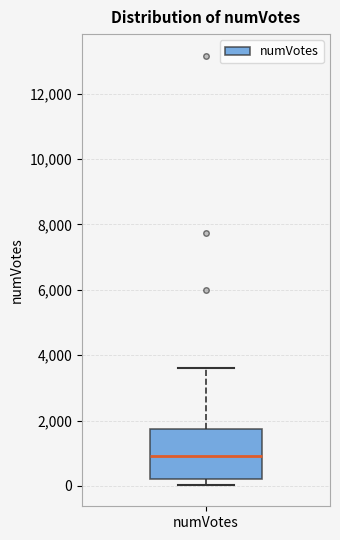

Read this box plot against the y-axis: the position of the median line, the range covered by the box, and the ends of both whiskers. The values are not printed on the chart, so give them approximately, as read against the axis.

median 1000, box 200 to 1800, whiskers 0 to 3600